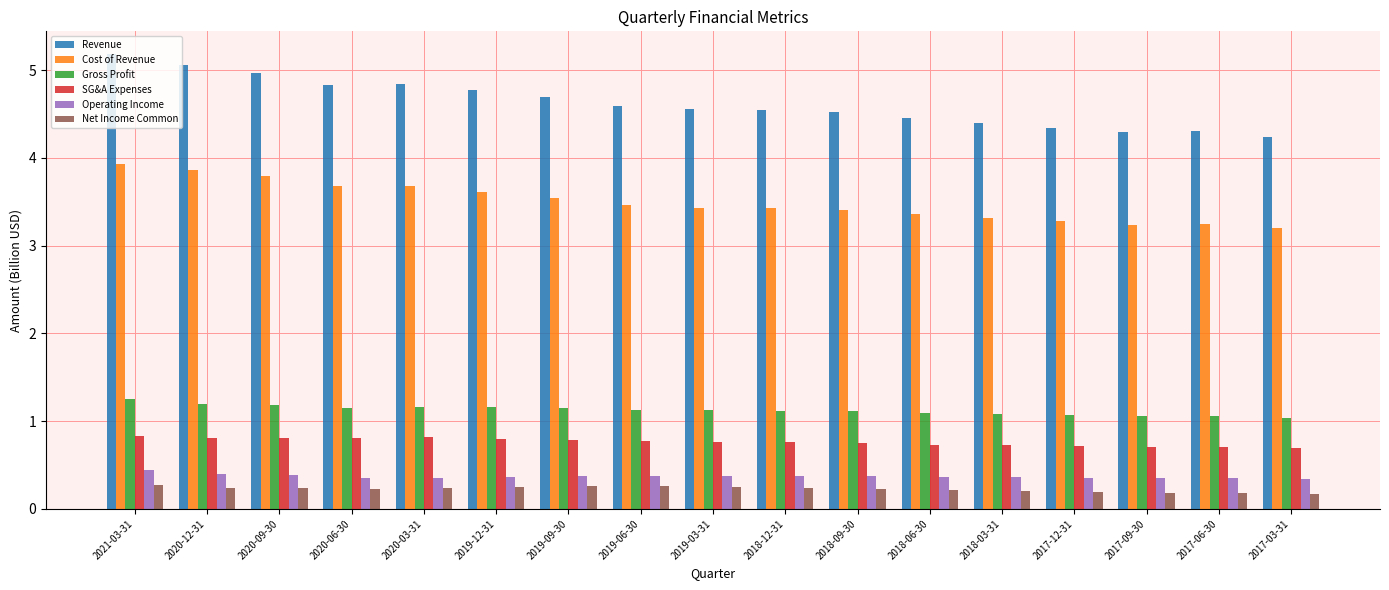

What is the sum of the SG&A Expenses values at 2019-03-31 and 2019-12-31?

1.6